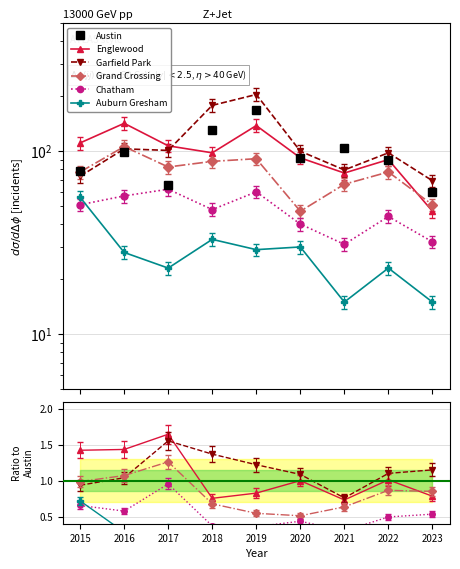

Is this an area chart (filled region under the line)?

No